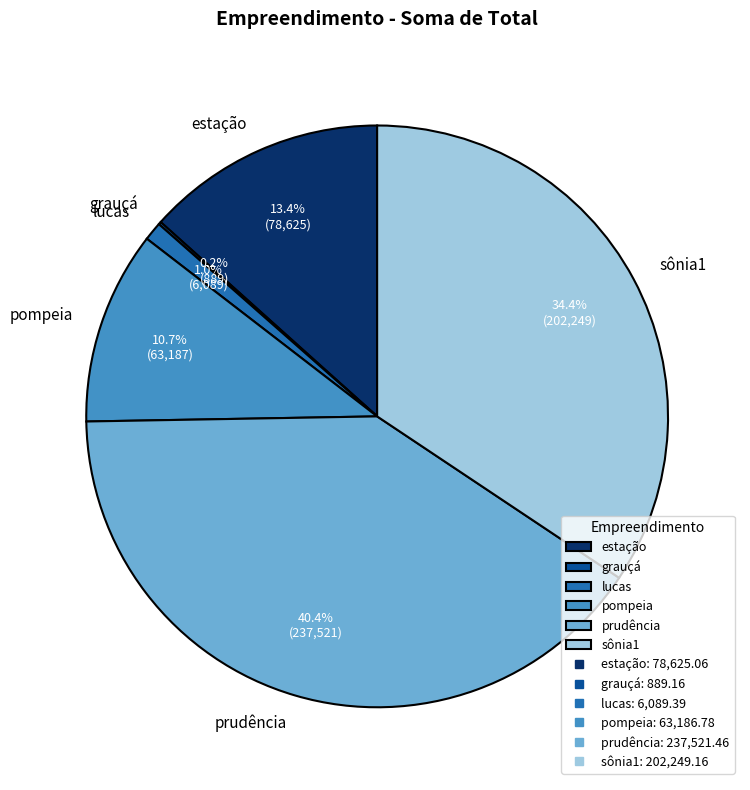

True or false: sônia1 accounts for 20% of the total.

False